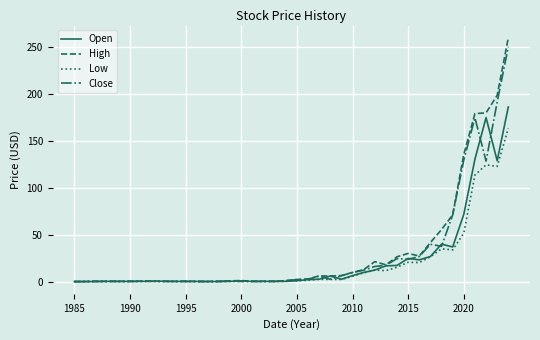

Which series has the largest range (max minus min)?

High